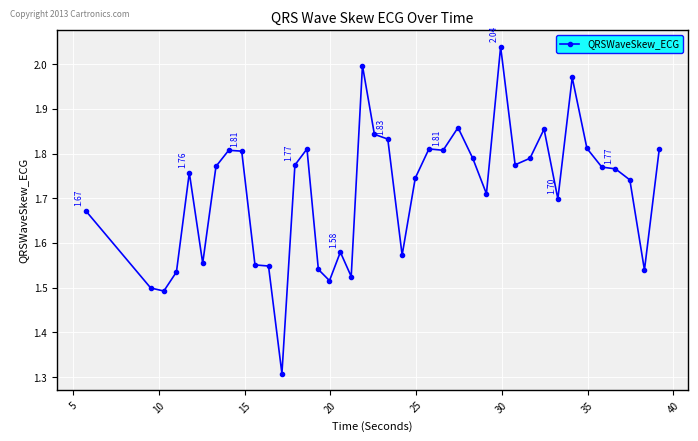

True or false: the data has more than 1 interior local peaks.

True